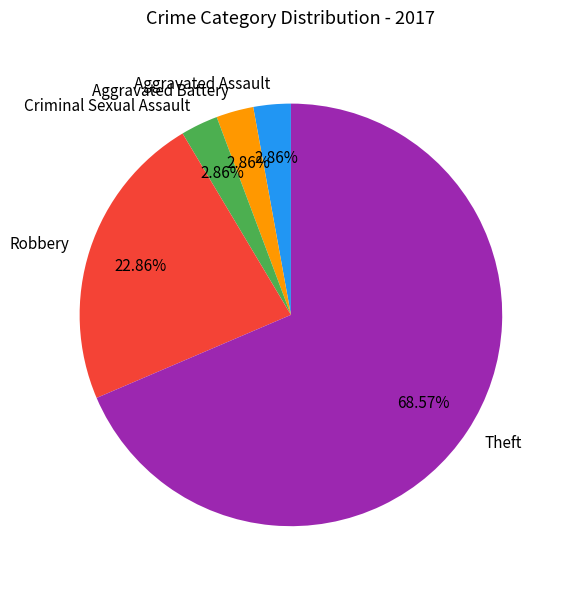

To the nearest percent, what percentage of the pie is Aggravated Battery?

3%